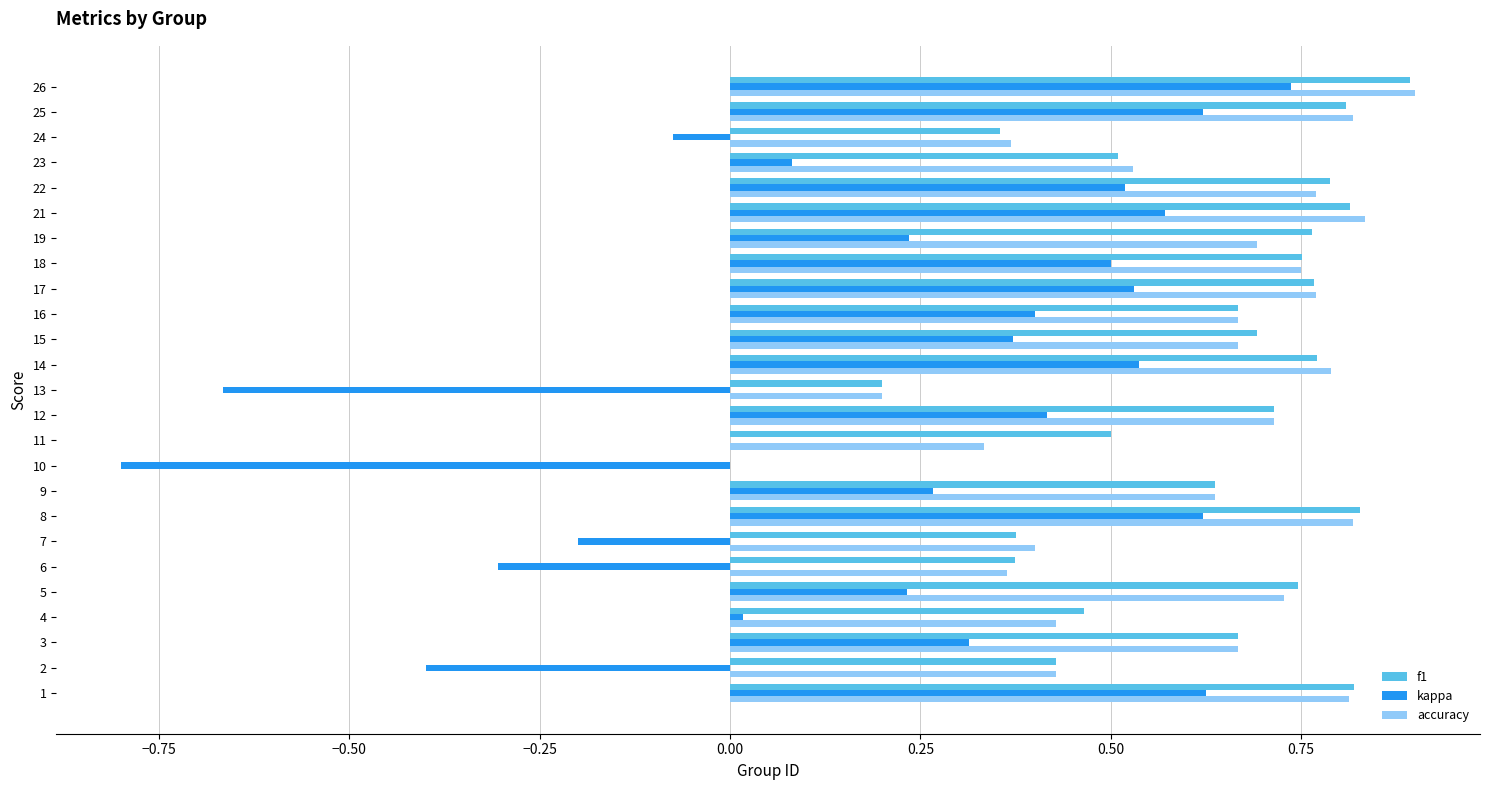

What is the sum of all accuracy values?

15.1